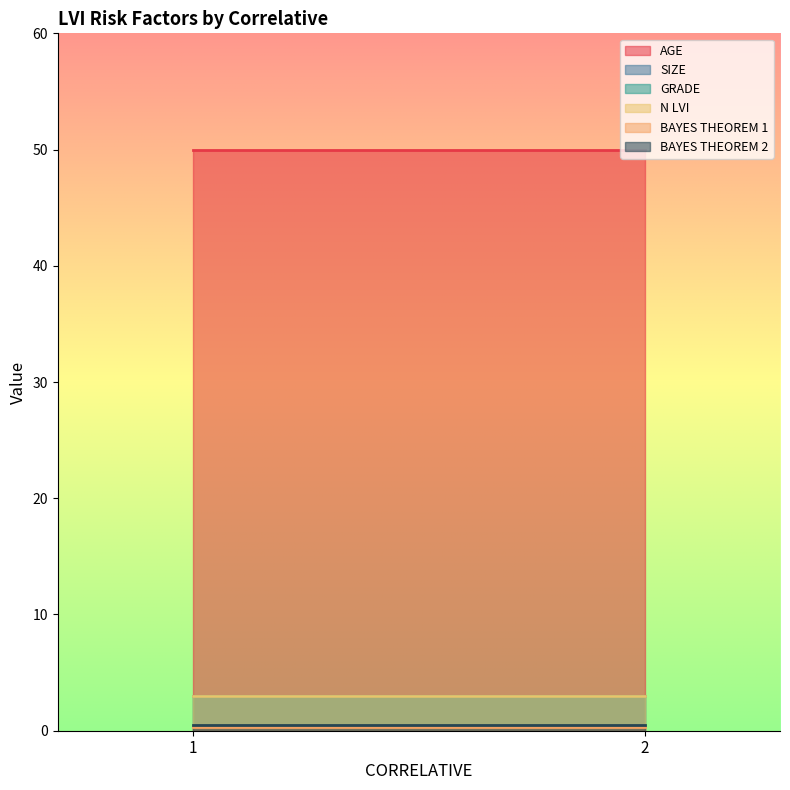

Which series changed the most between 1 and 2?

AGE